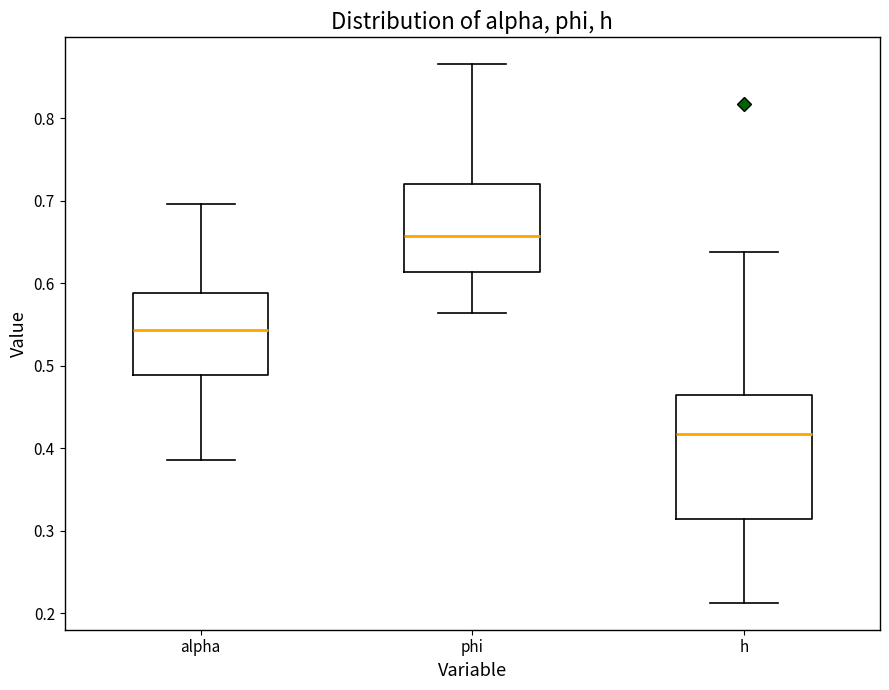

Which box is the tallest, from its lower edge to its upper edge?

h